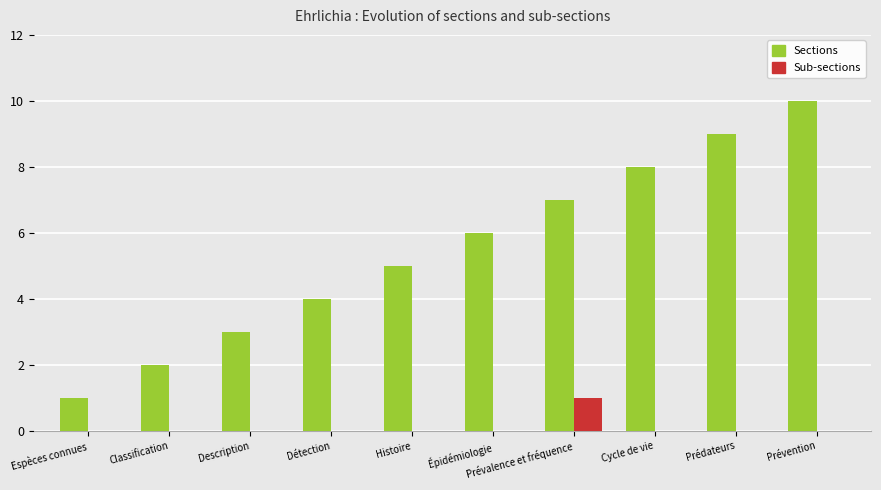

Which category has the highest value across all series?

Prévention